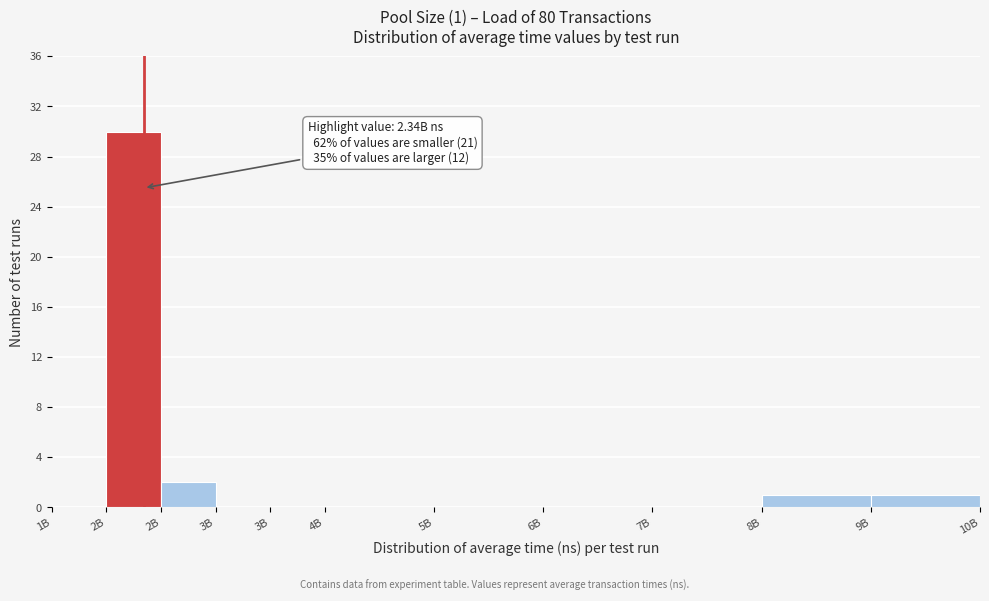

How many data points does each series have?

11